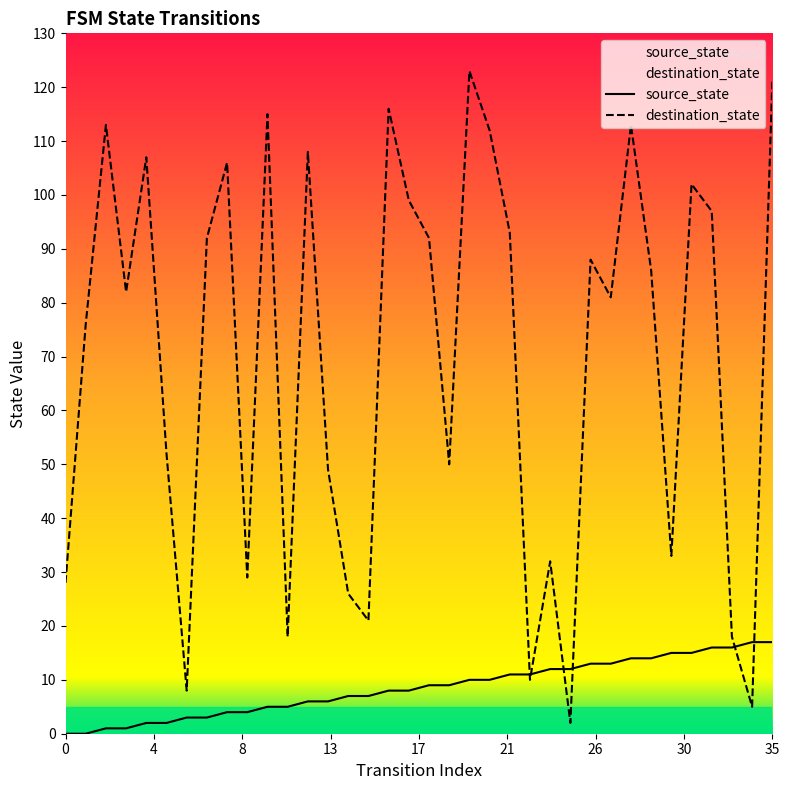

True or false: destination_state has more than 2 interior local peaks.

True